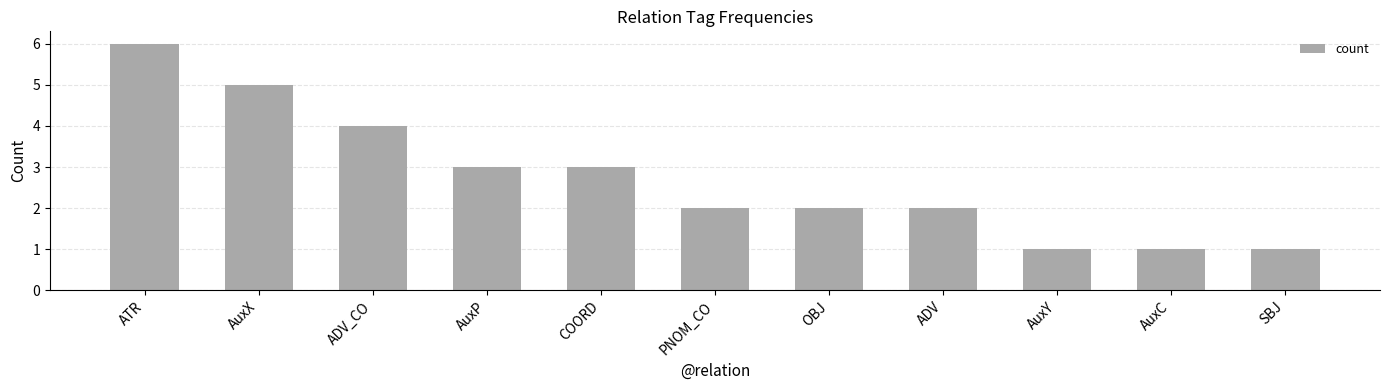

What is the minimum value shown in the chart?

1